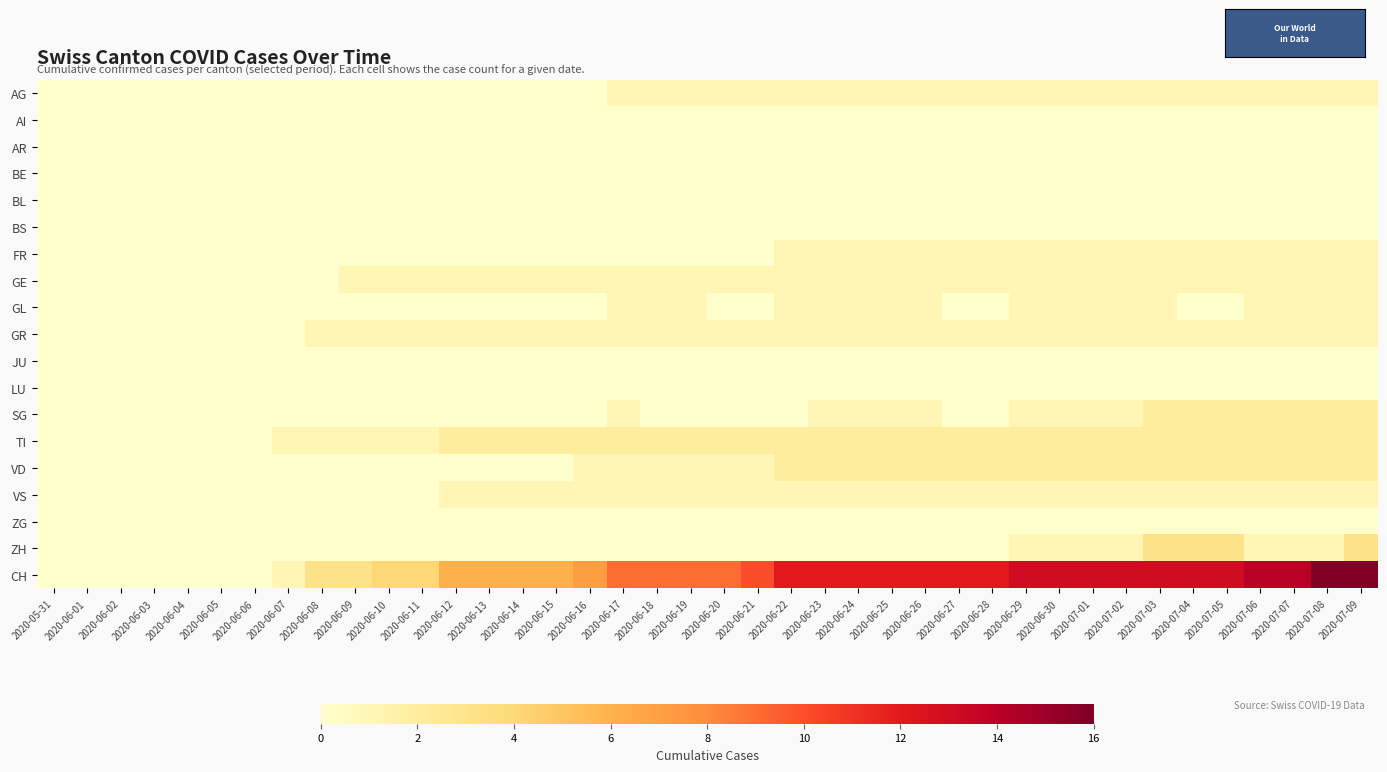

Which label corresponds to the smallest value in the chart?

2020-05-31